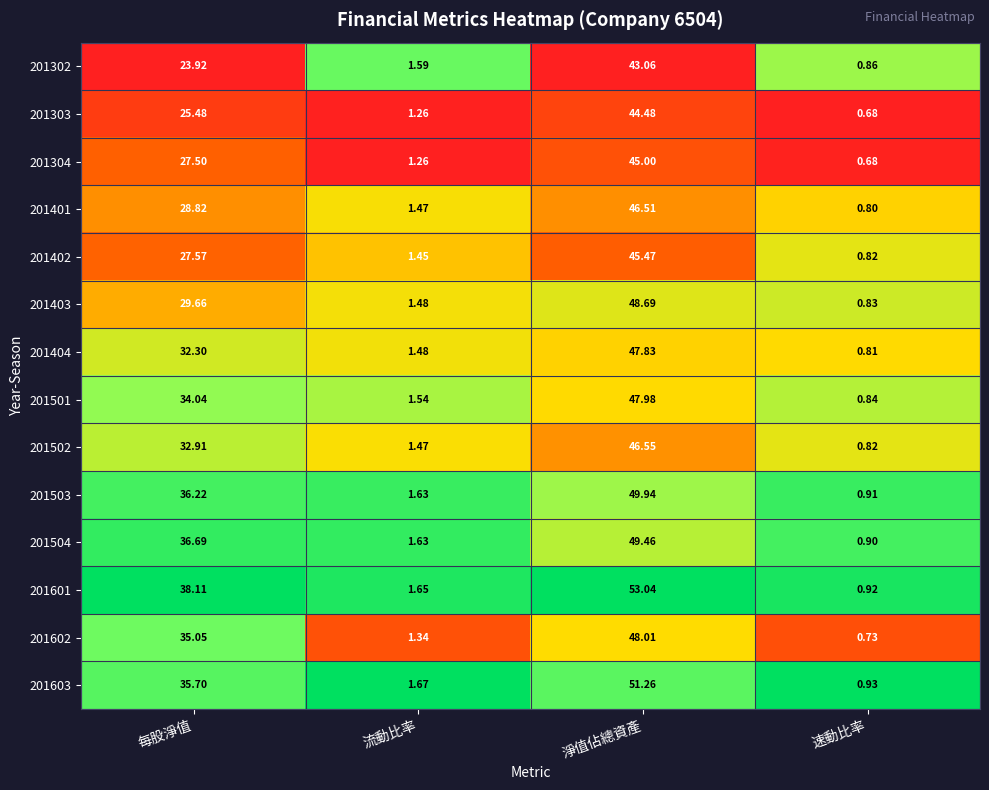

Rank the series by their maximum value, from highest to lowest.

201601, 201603, 201503, 201504, 201403, 201602, 201501, 201404, 201502, 201401, 201402, 201304, 201303, 201302